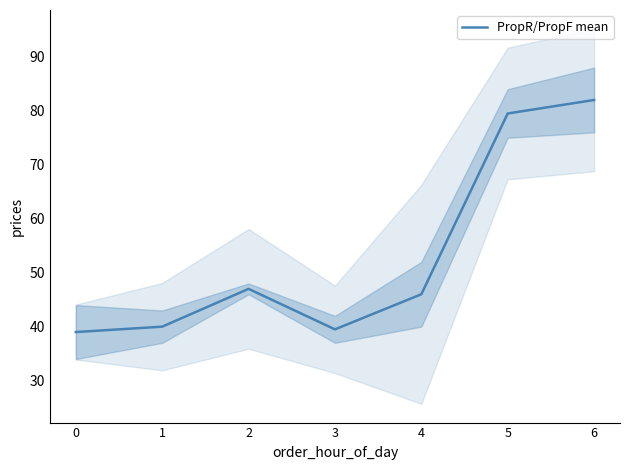

True or false: the data has more than 2 interior local peaks.

False